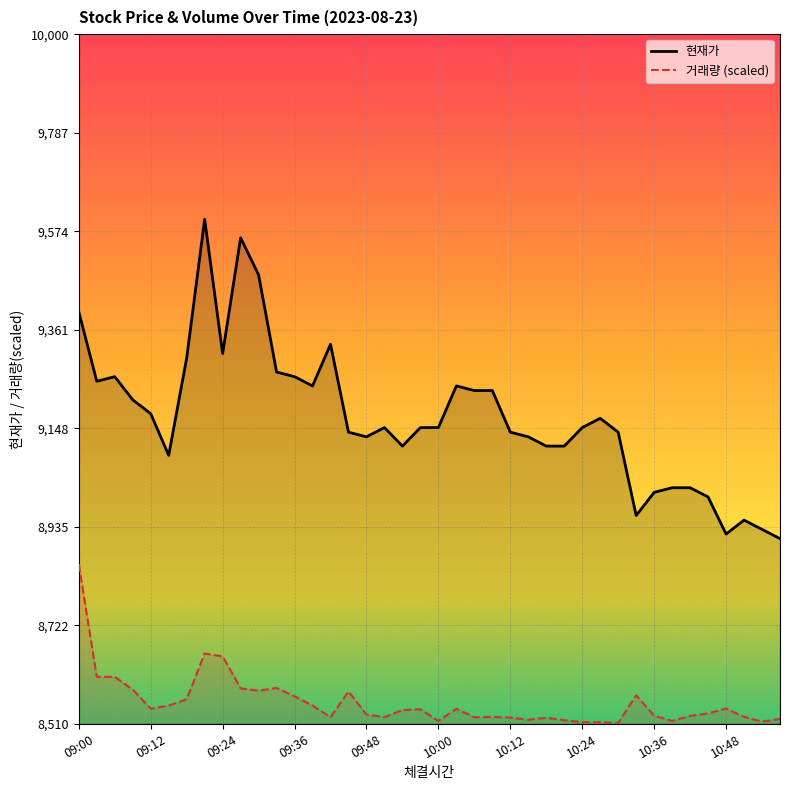

Rank the series at 09:12 from highest to lowest value.

현재가, 거래량 (scaled)